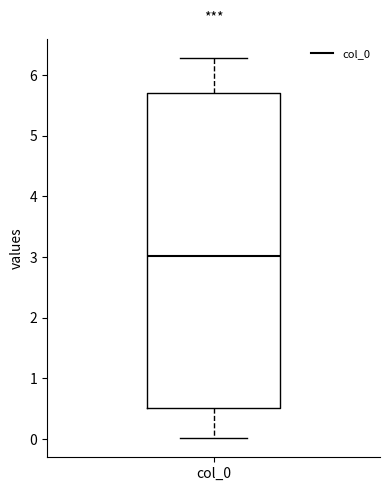

Where does the median line of the box for col_0 sit on the y-axis? The values are not printed on the chart, so give them approximately, as read against the axis.

3.0